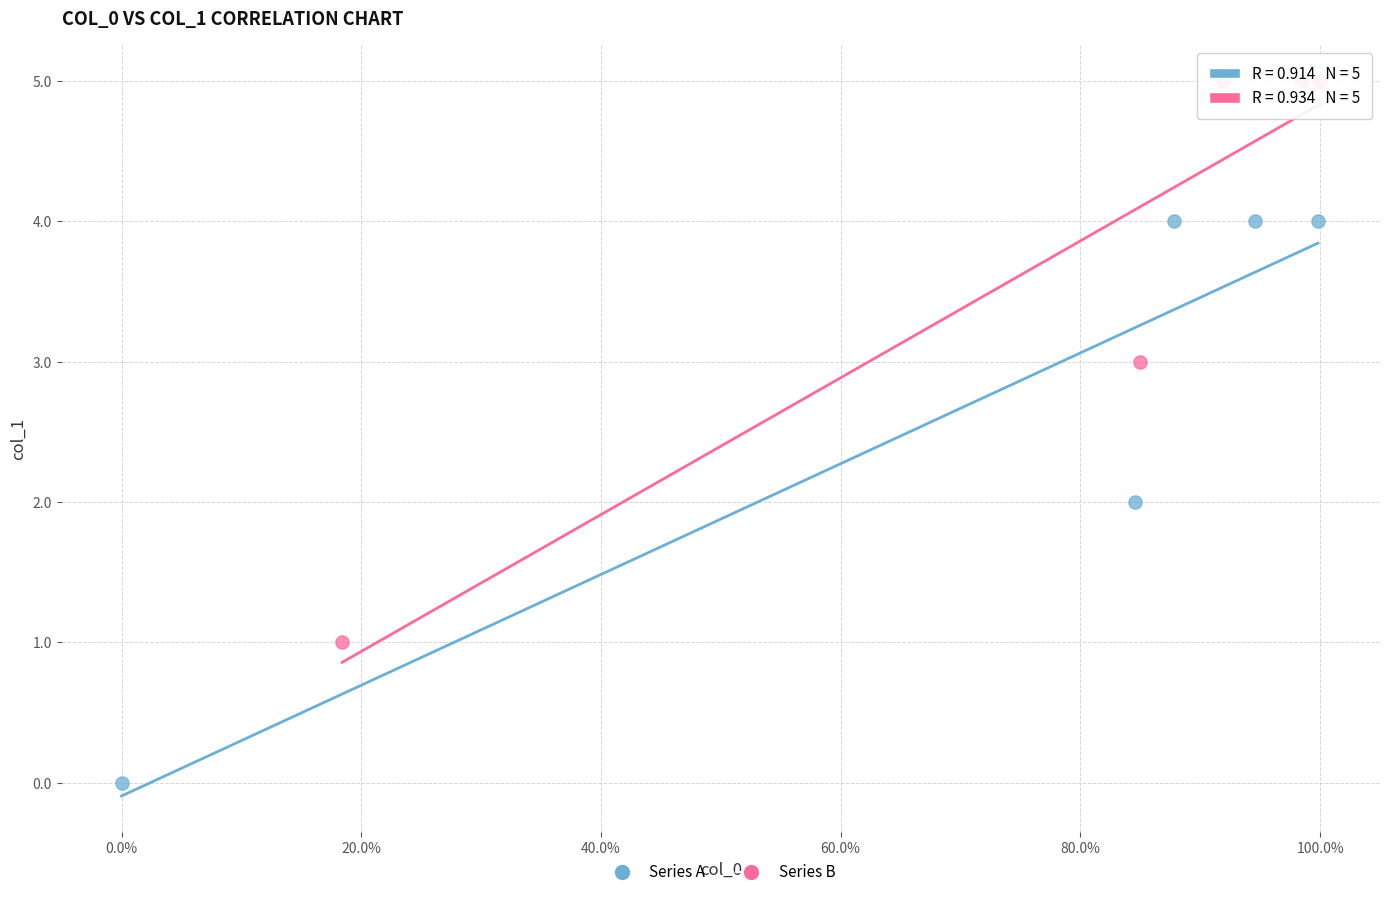

Which series reaches the maximum Y coordinate?

Series B